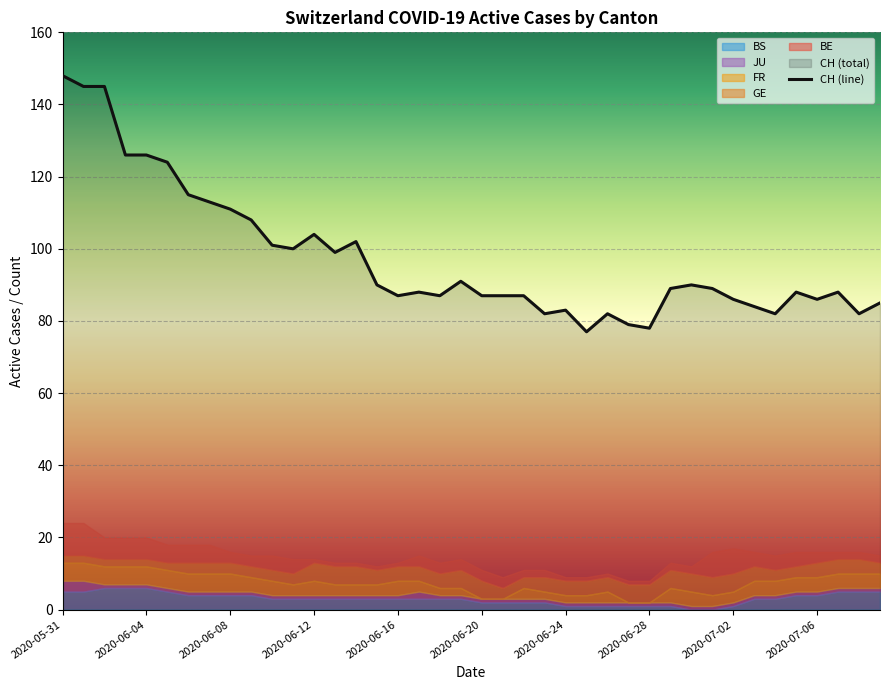

What is the total value across all series at 2020-06-25?

86